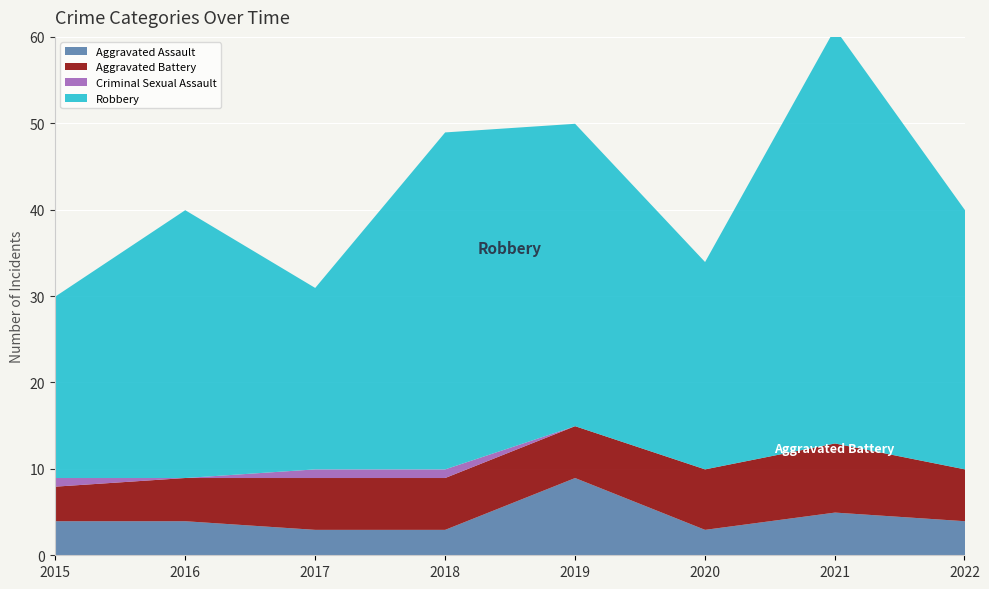

What is the value of the Criminal Sexual Assault point at the 3rd from the left?

1